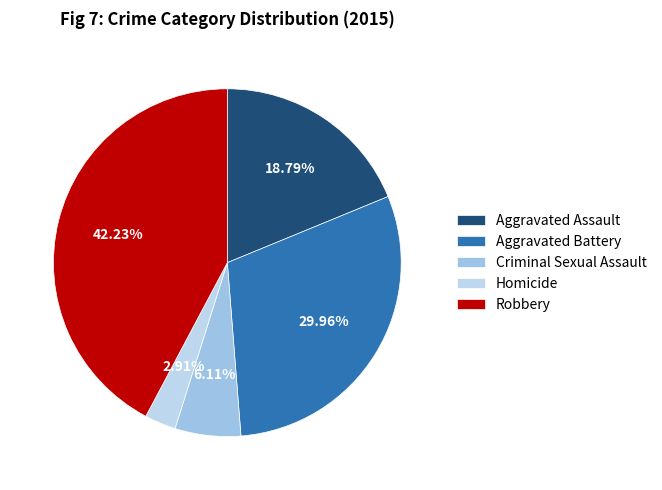

True or false: Criminal Sexual Assault accounts for 1% of the total.

False